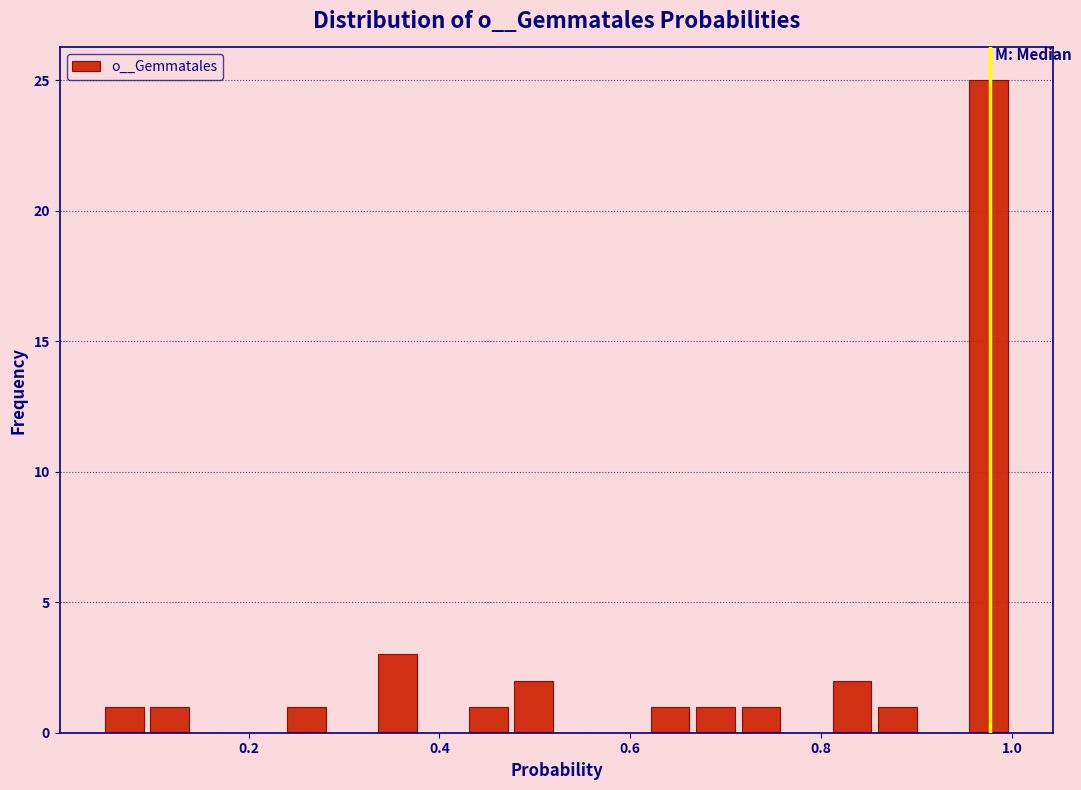

Read against the x-axis, roughly where is the centre of the tallest bar?

0.98